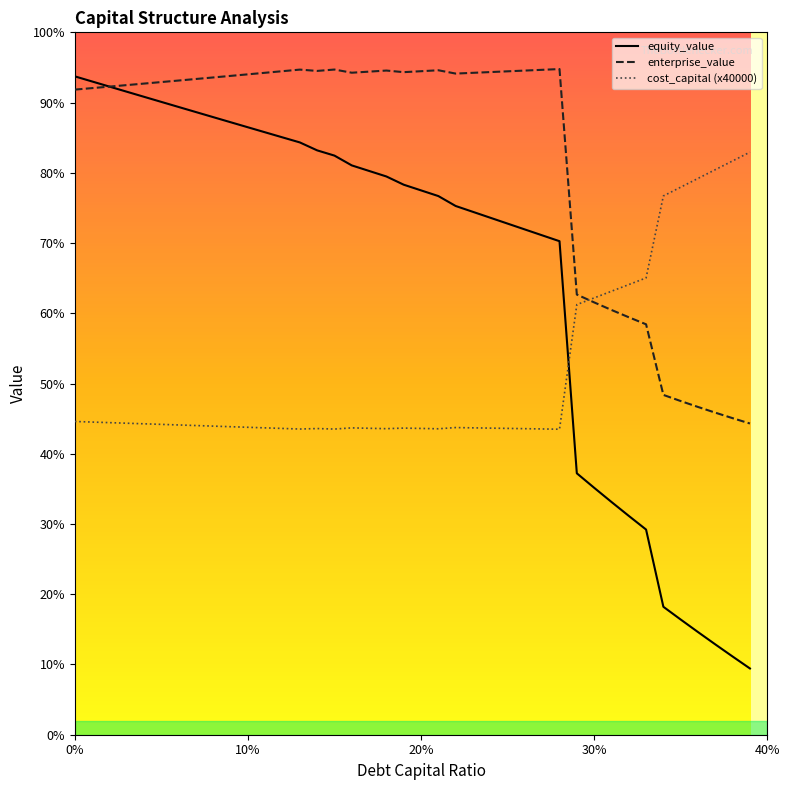

True or false: equity_value has more than 0 interior local peaks.

False